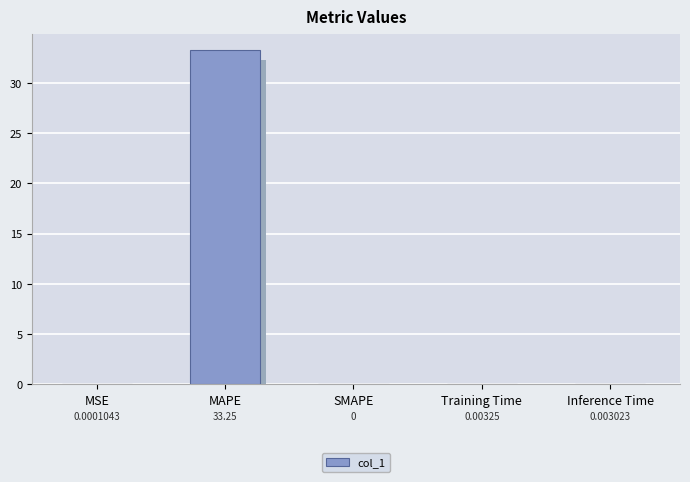

At which label is the value closest to 16?

Training Time